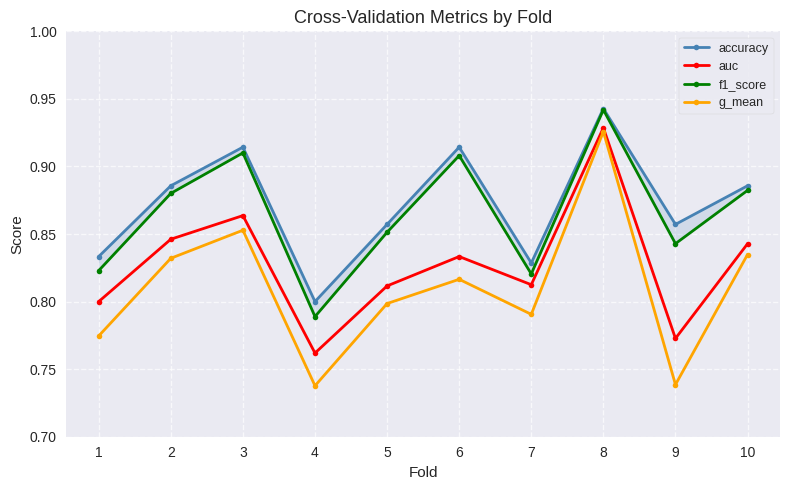

Is this an area chart (filled region under the line)?

No